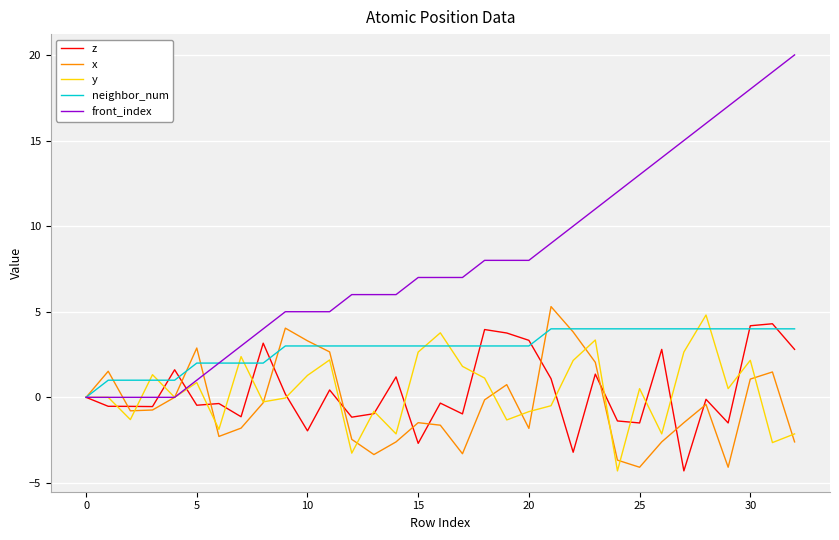

What is the minimum value for z?

-4.3